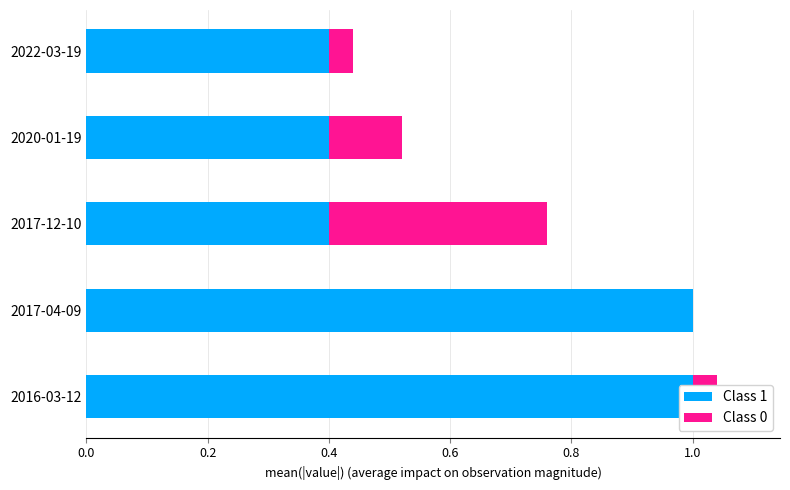

How many groups of bars are there?

5